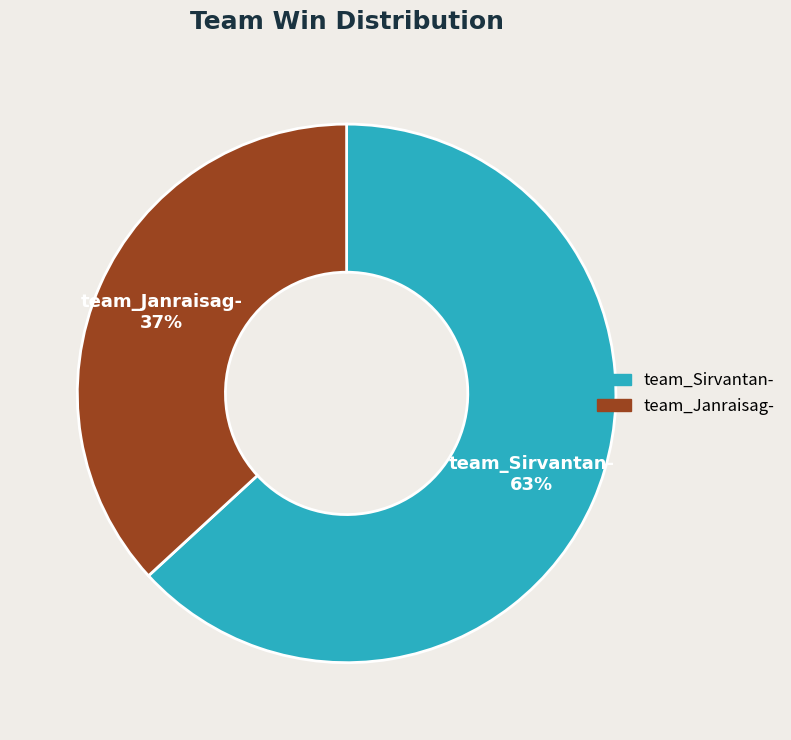

Is team_Sirvantan- the majority of the pie?

Yes